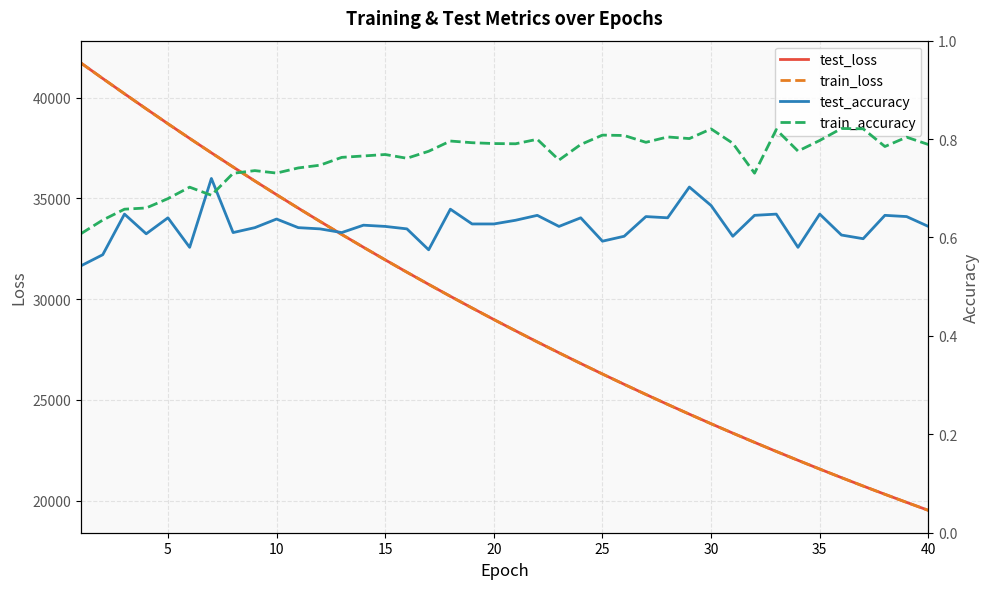

What is the difference between the second highest and minimum values in the train_accuracy series?

0.2